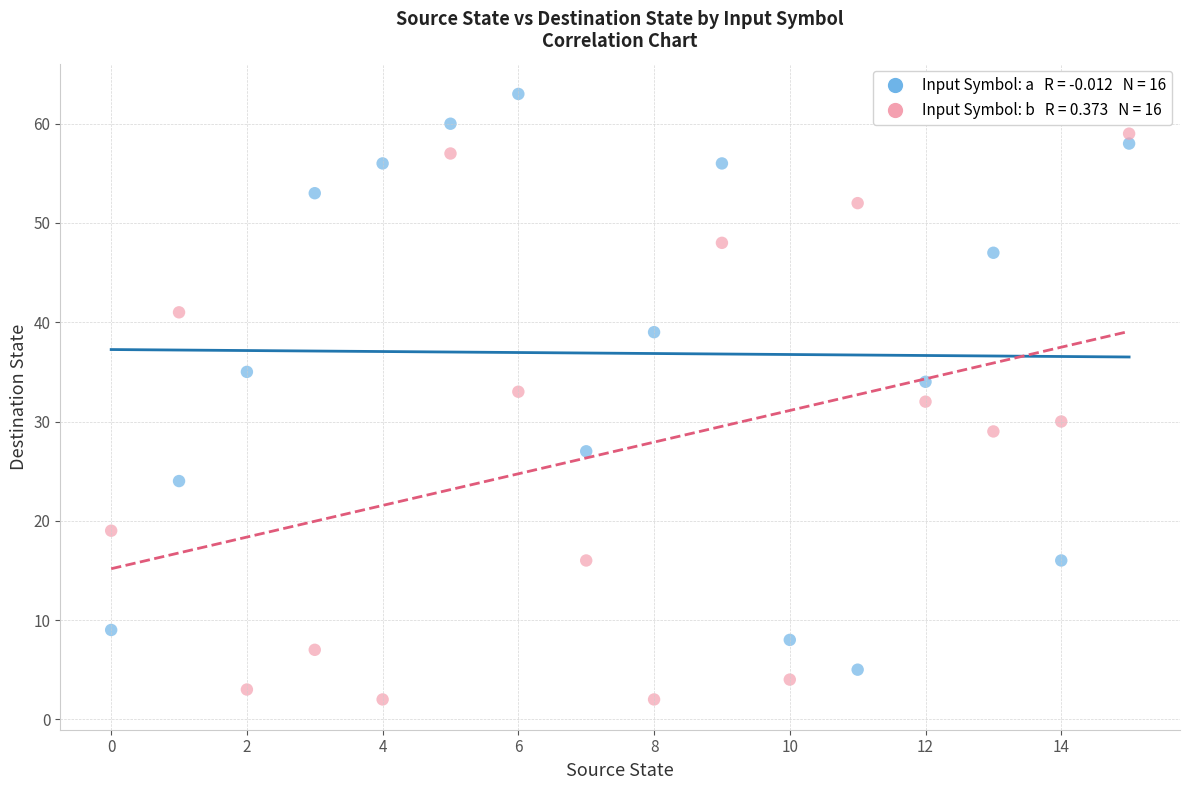

Across all data points, what is the range of Y values (max minus min)?

61